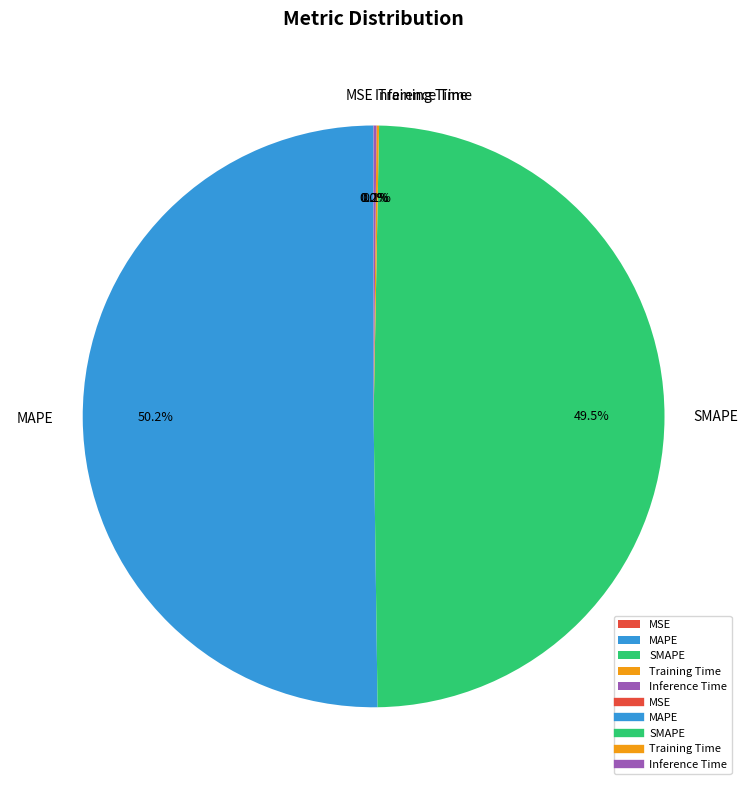

The MAPE slice represents 41% of the pie. True or false?

False